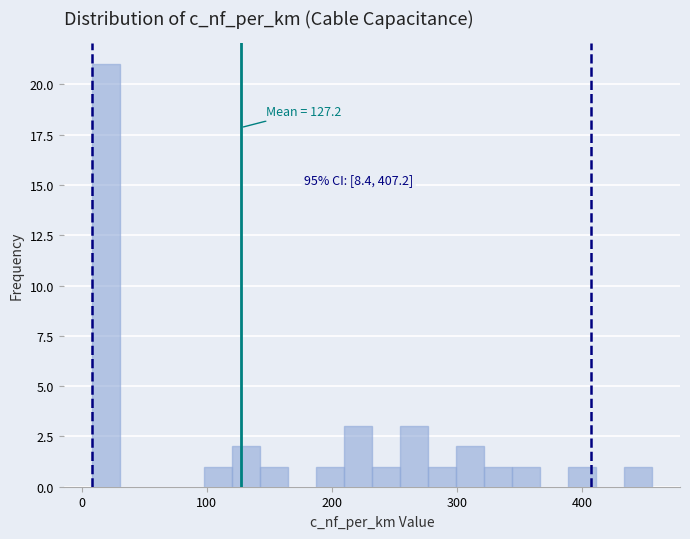

Around what value on the x-axis is the tallest bar? Give the approximate position of its centre, as read against the axis.

20